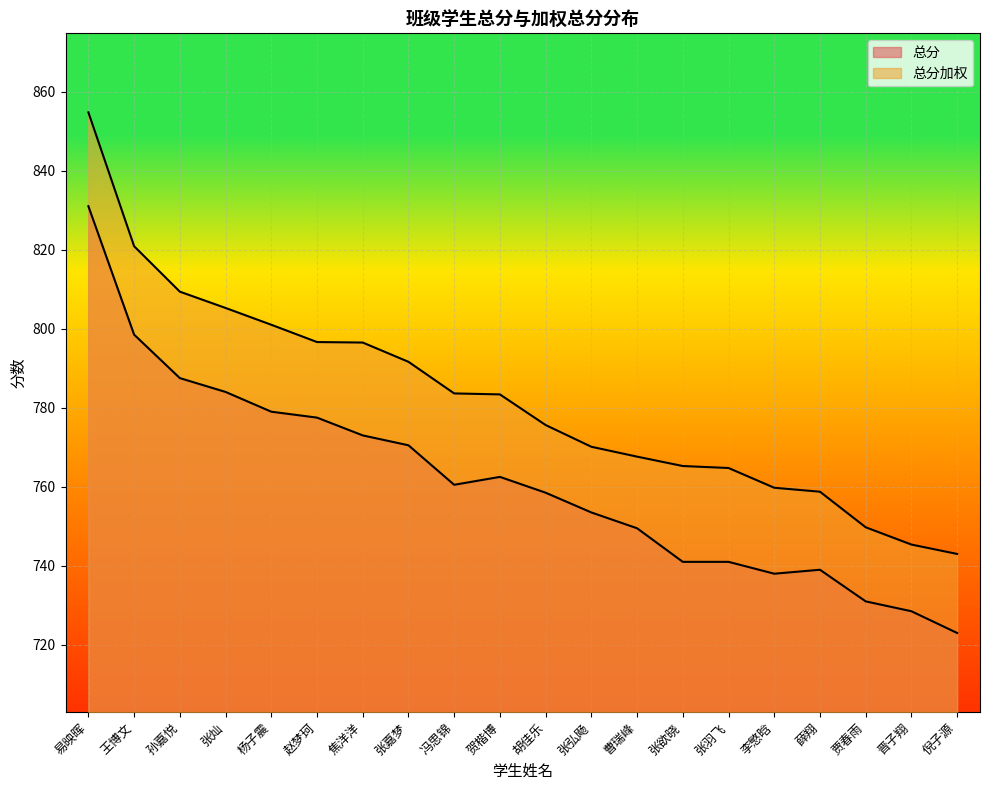

Reading left to right, transcribe all the data shown in this chart.

总分: 易映晖=831.0	王博文=798.5	孙嘉悦=787.5	张灿=784.0	杨子震=779.0	赵梦珂=777.5	焦洋洋=773.0	张嘉梦=770.5	冯思锦=760.5	贺楷博=762.5	胡佳乐=758.5	张弘飏=753.5	曹瑞峰=749.5	张欲晓=741.0	张羽飞=741.0	李慜晗=738.0	薛翔=739.0	贾春雨=731.0	晋子翔=728.5	倪子源=723.0
总分加权: 易映晖=854.8	王博文=820.9	孙嘉悦=809.4	张灿=805.2	杨子震=801.0	赵梦珂=796.6	焦洋洋=796.5	张嘉梦=791.6	冯思锦=783.6	贺楷博=783.4	胡佳乐=775.6	张弘飏=770.1	曹瑞峰=767.6	张欲晓=765.2	张羽飞=764.8	李慜晗=759.8	薛翔=758.8	贾春雨=749.8	晋子翔=745.4	倪子源=743.0